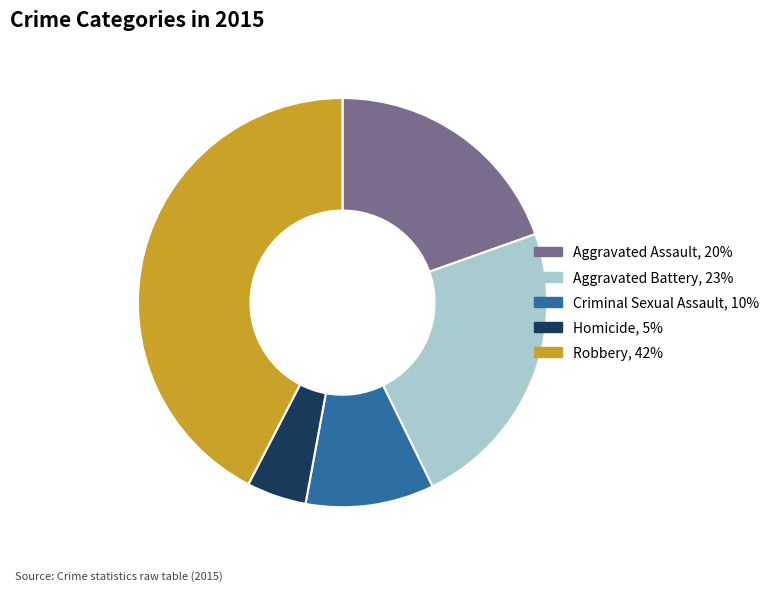

Which has a higher value, Homicide or Aggravated Battery?

Aggravated Battery